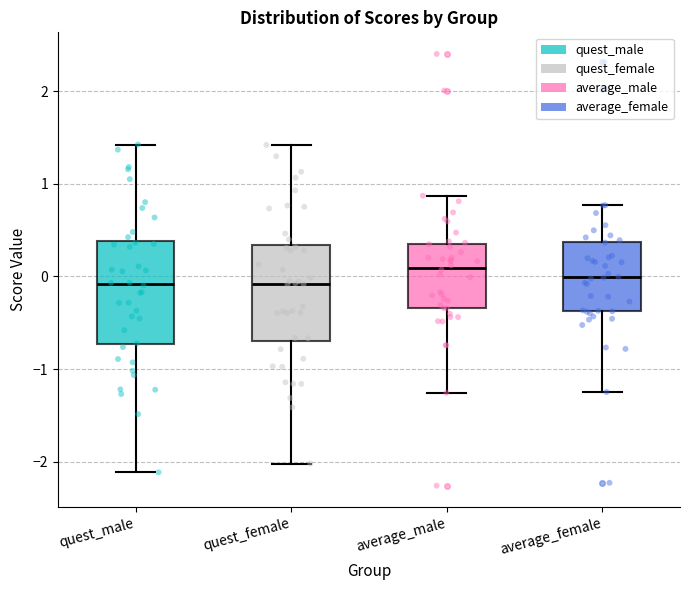

Where does the lower whisker of the box for average_male end on the y-axis? The values are not printed on the chart, so give them approximately, as read against the axis.

-1.3